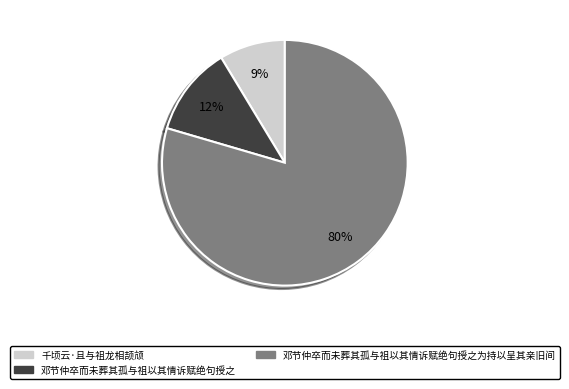

Which slice is the largest?

邓节仲卒而未葬其孤与祖以其情诉赋绝句授之为持以呈其亲旧间